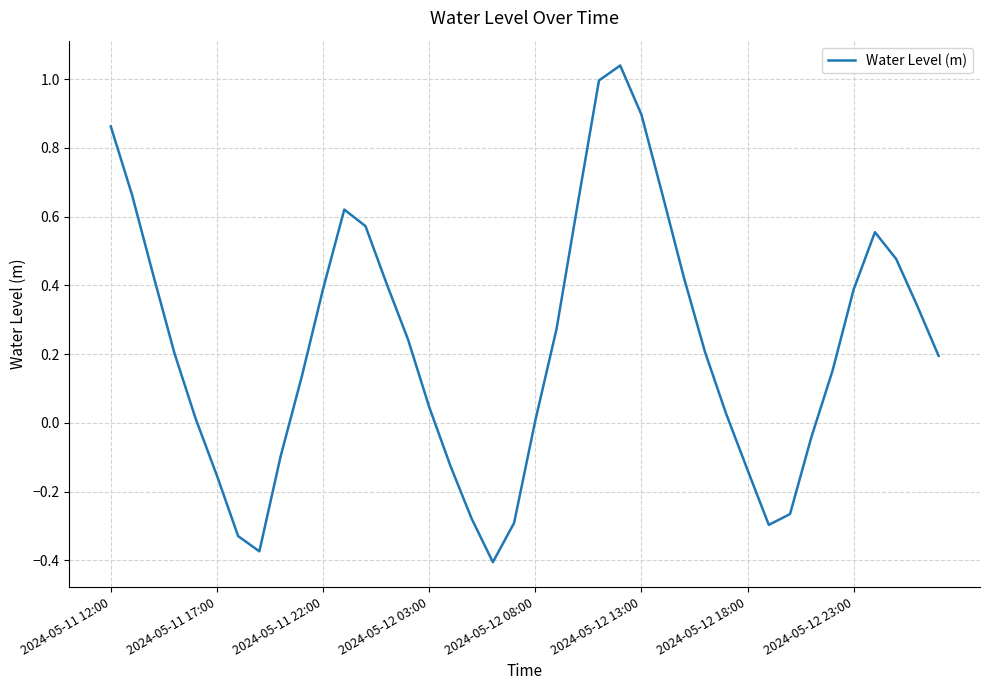

How many values are below zero?

12